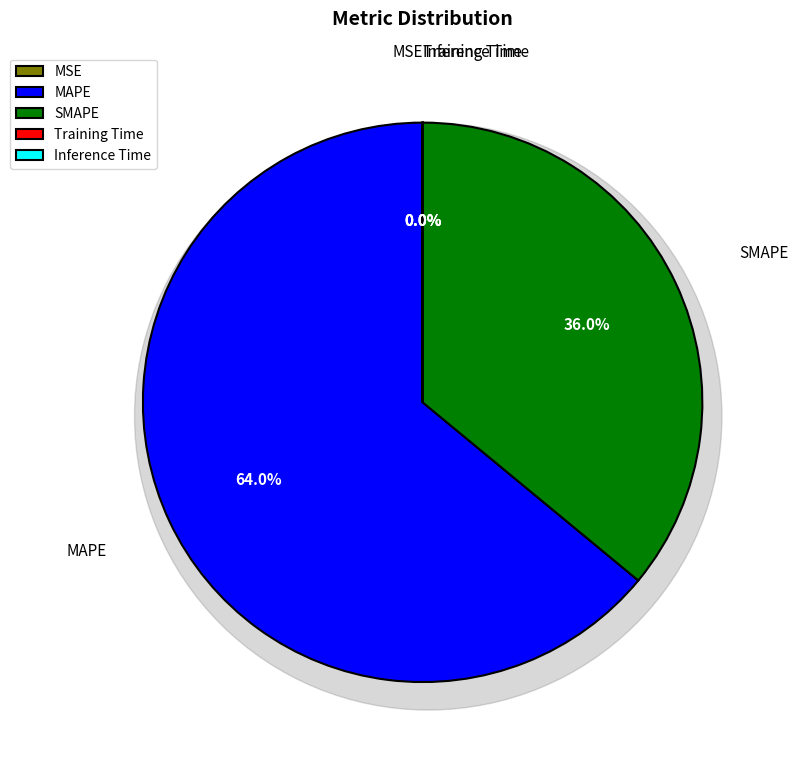

Is the sum of SMAPE and Training Time greater than half?

No